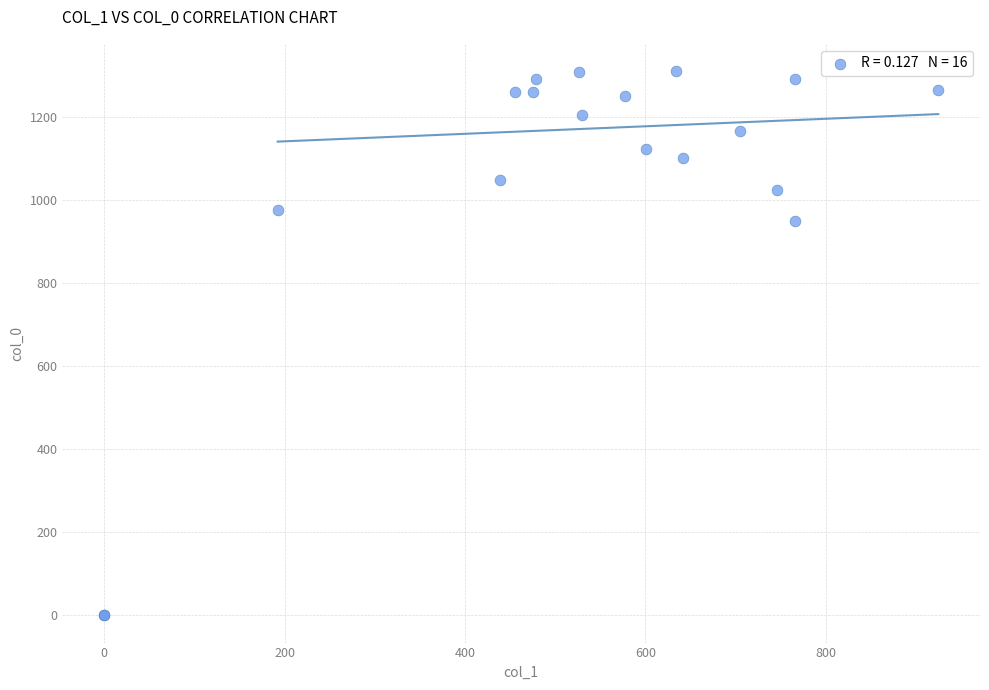

What Y value in the scatter plot is closest to 655?

950.0